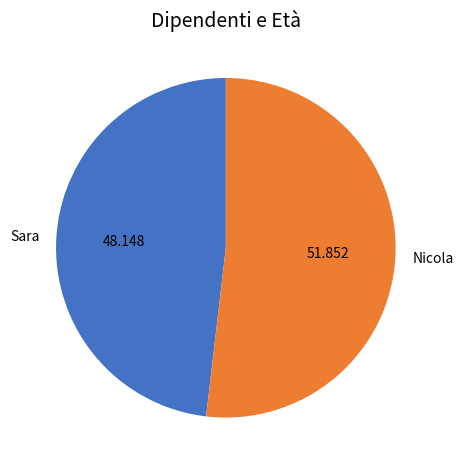

What is the smallest slice in the pie chart?

Sara